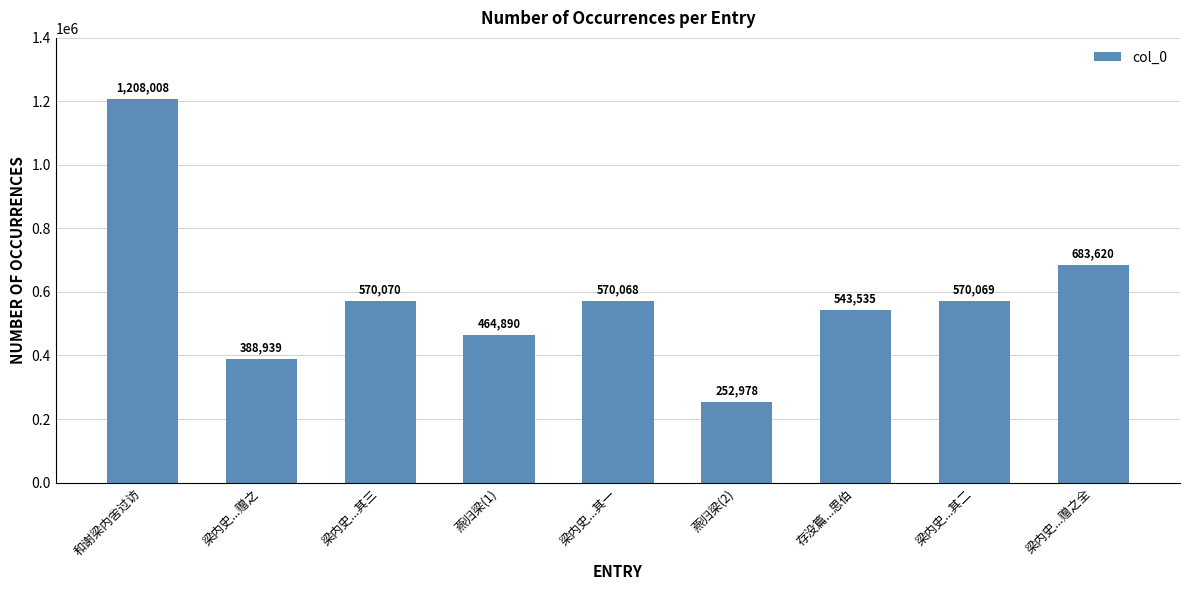

What is the difference between the second highest and second lowest values?

294681